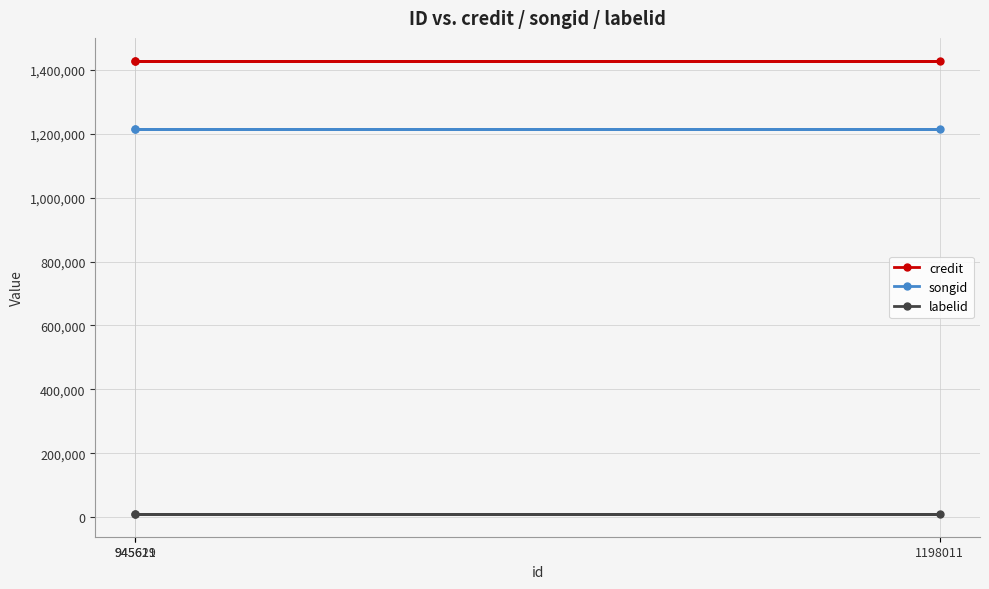

At which label is songid closest to 1213852?

945619